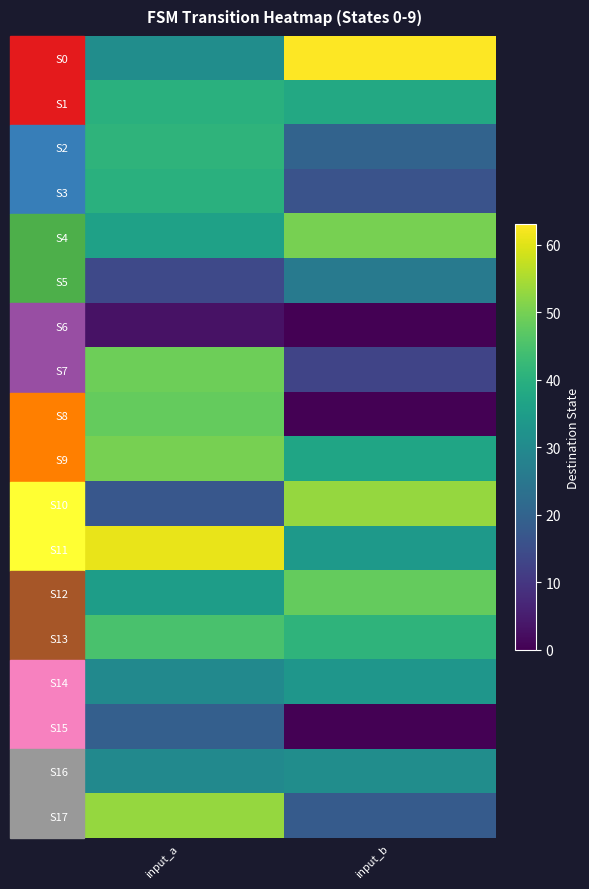

Reading left to right, extract all data points from this chart.

S0: input_a=31	input_b=63
S1: input_a=40	input_b=38
S2: input_a=41	input_b=20
S3: input_a=40	input_b=16
S4: input_a=36	input_b=50
S5: input_a=14	input_b=26
S6: input_a=3	input_b=0
S7: input_a=49	input_b=13
S8: input_a=48	input_b=0
S9: input_a=50	input_b=37
S10: input_a=17	input_b=53
S11: input_a=61	input_b=34
S12: input_a=35	input_b=48
S13: input_a=45	input_b=41
S14: input_a=30	input_b=33
S15: input_a=19	input_b=0
S16: input_a=30	input_b=31
S17: input_a=53	input_b=18